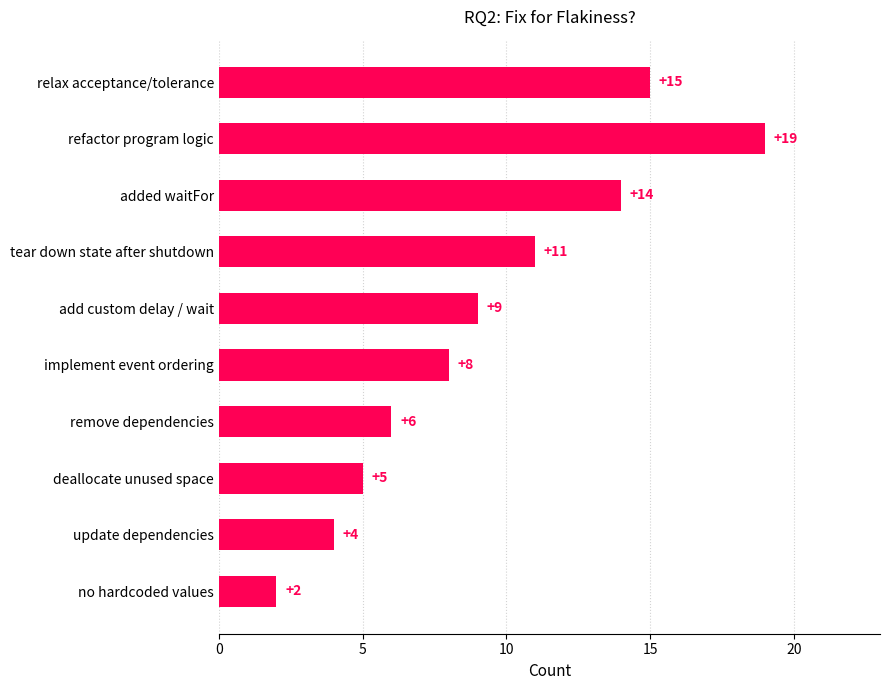

How many categories are shown in the chart?

10